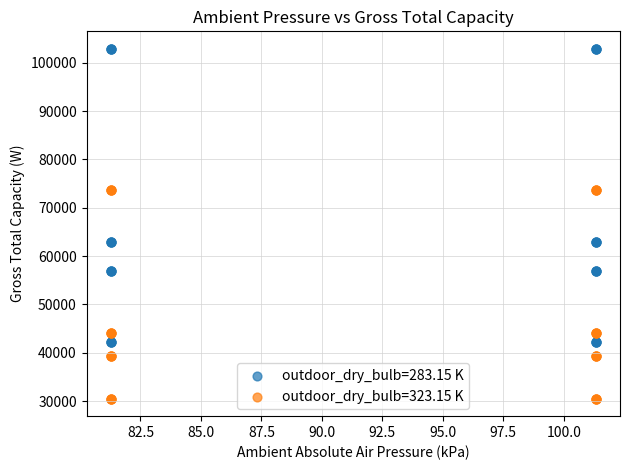

What is the X range (max minus min) for the scatter plot?

20.1